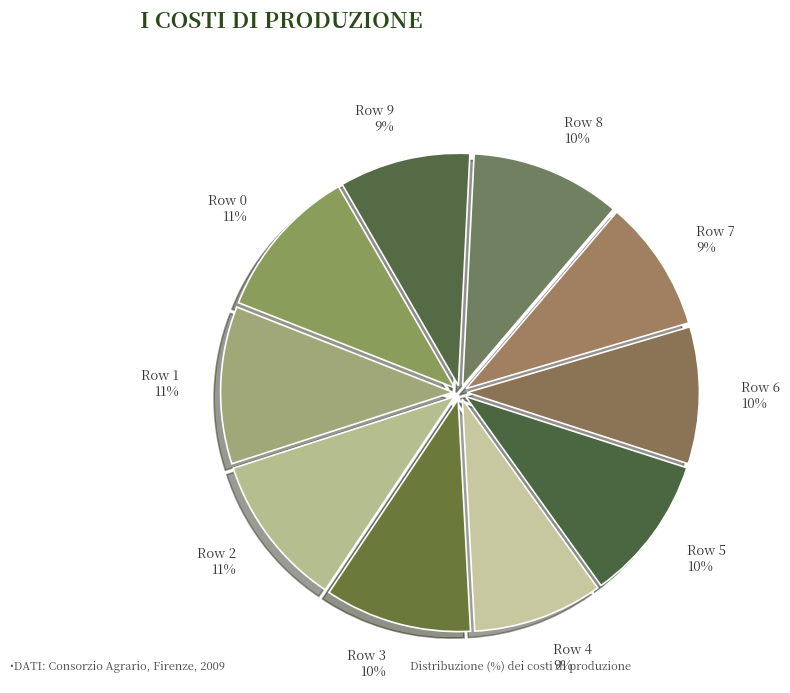

To the nearest percent, what is the average slice percentage?

10%